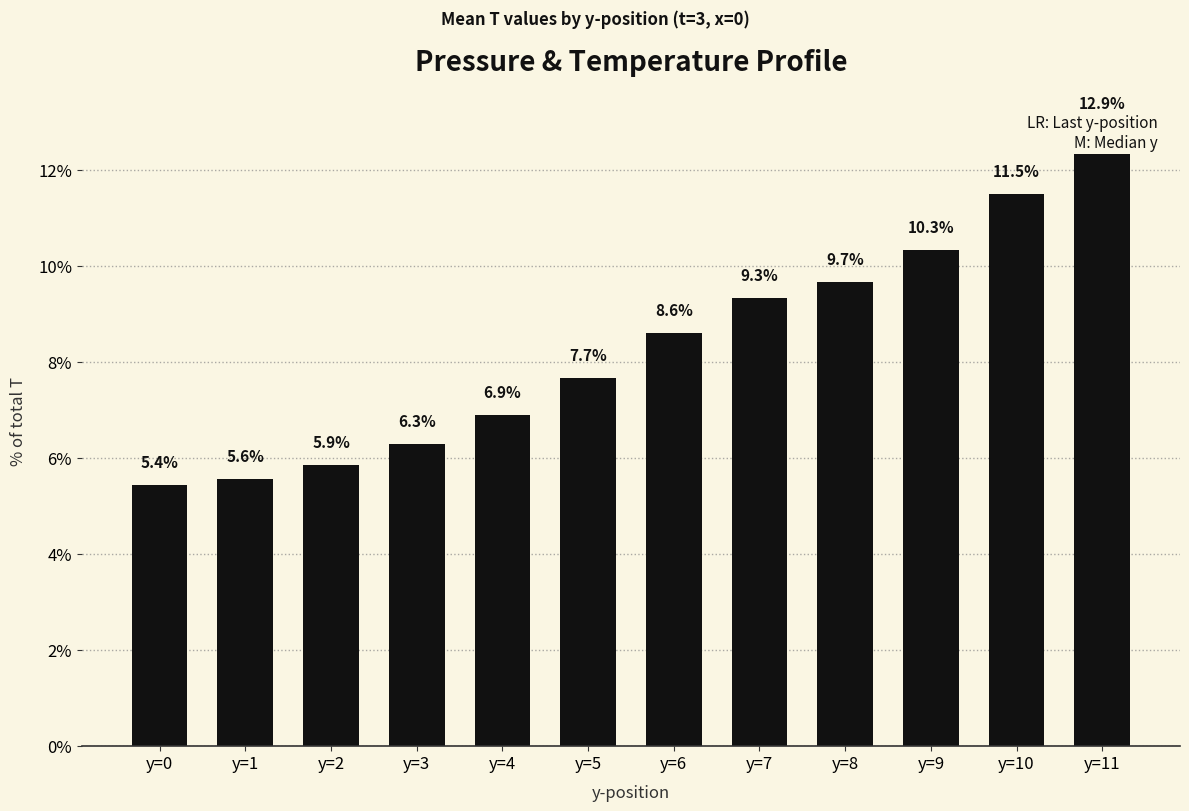

What is the difference between the values at y=8 and y=6?

1.1